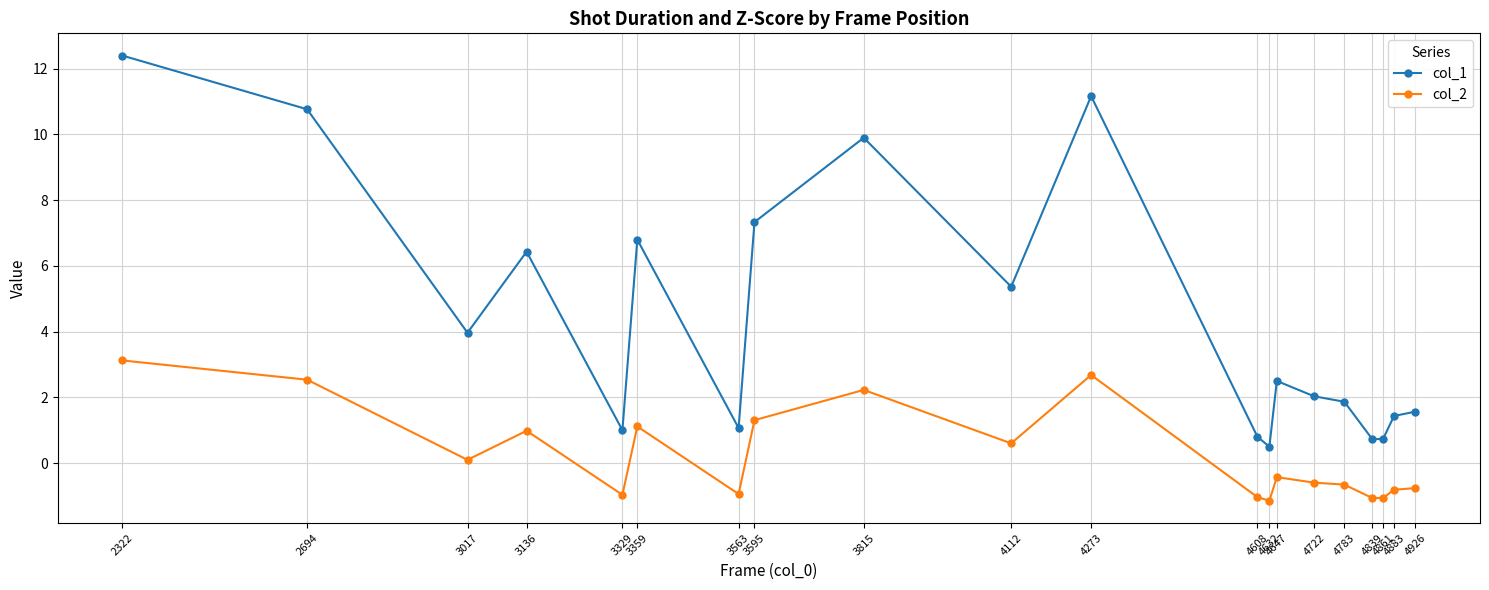

What is the smallest value displayed?

-1.1